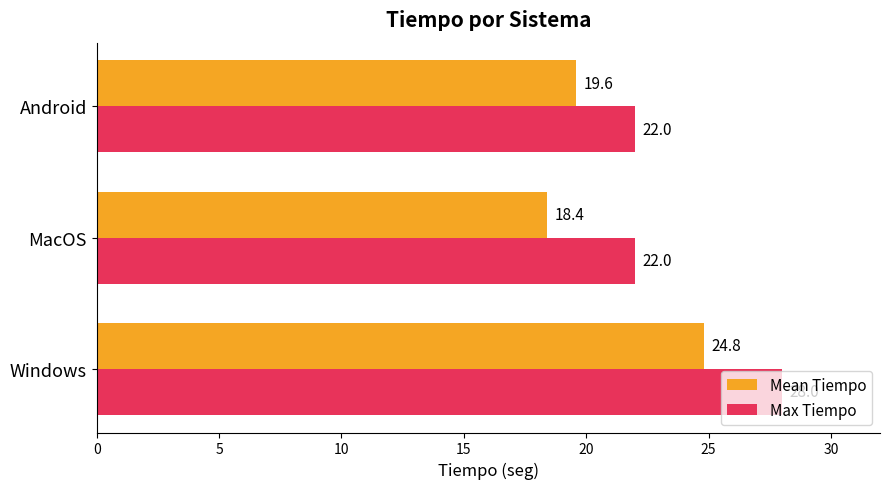

What is the difference between the maximum and minimum values in the Mean Tiempo series?

6.4